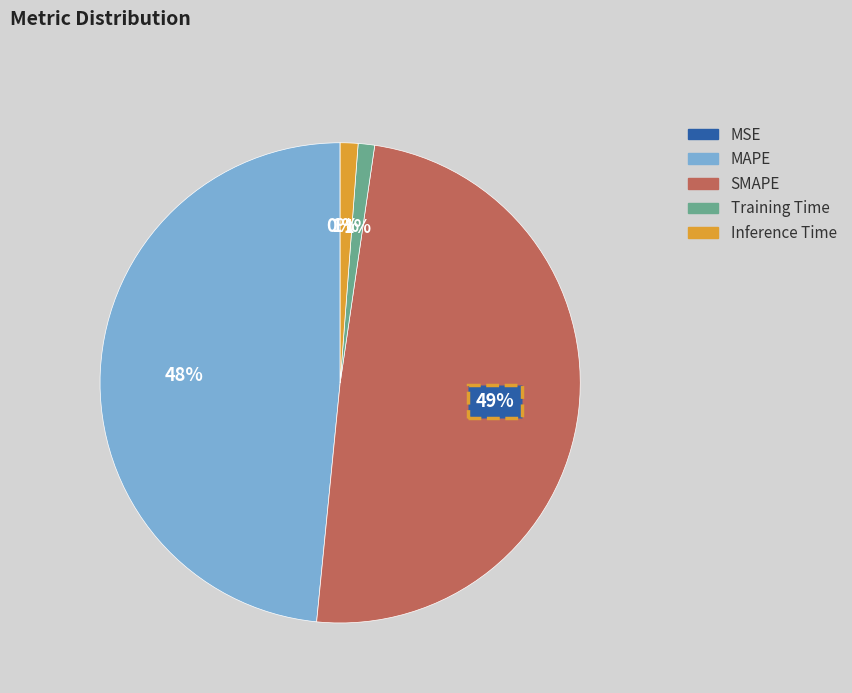

Does any single category account for the majority?

No